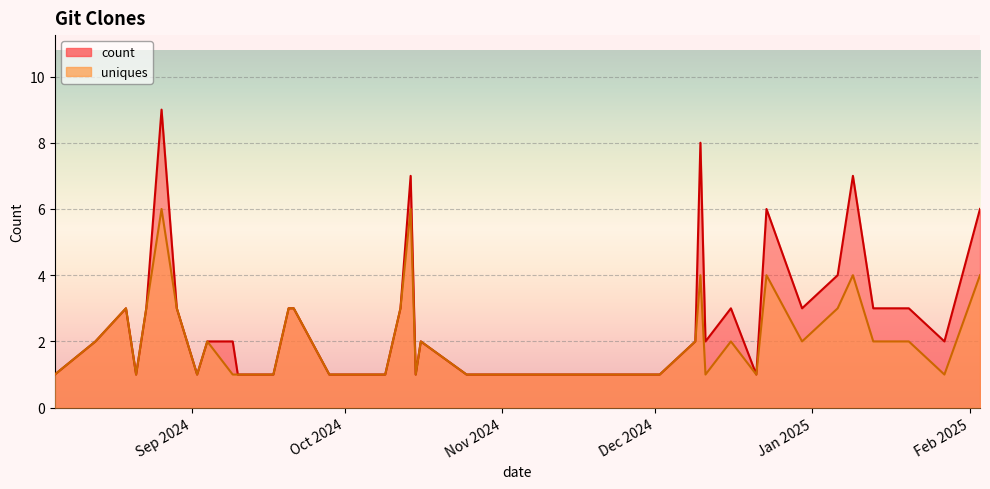

Which category has the highest value across all series?

2024-08-26